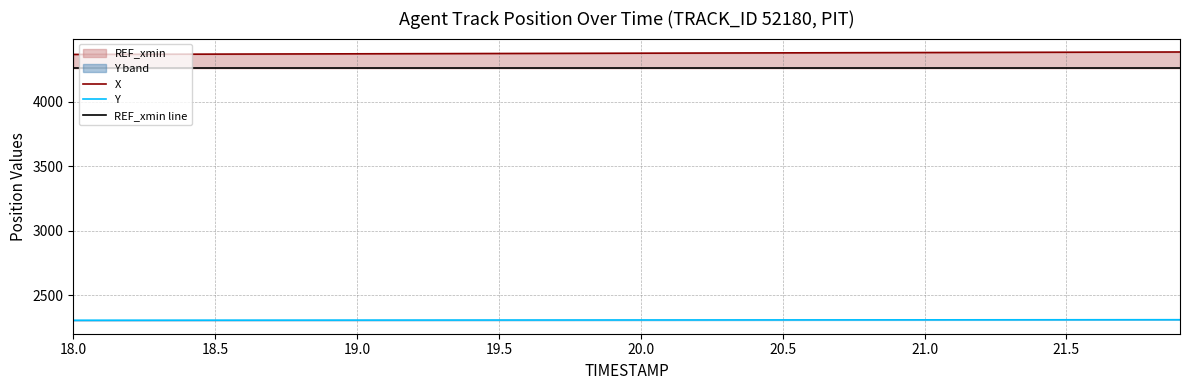

Which category has the lowest value across all series?

18.0